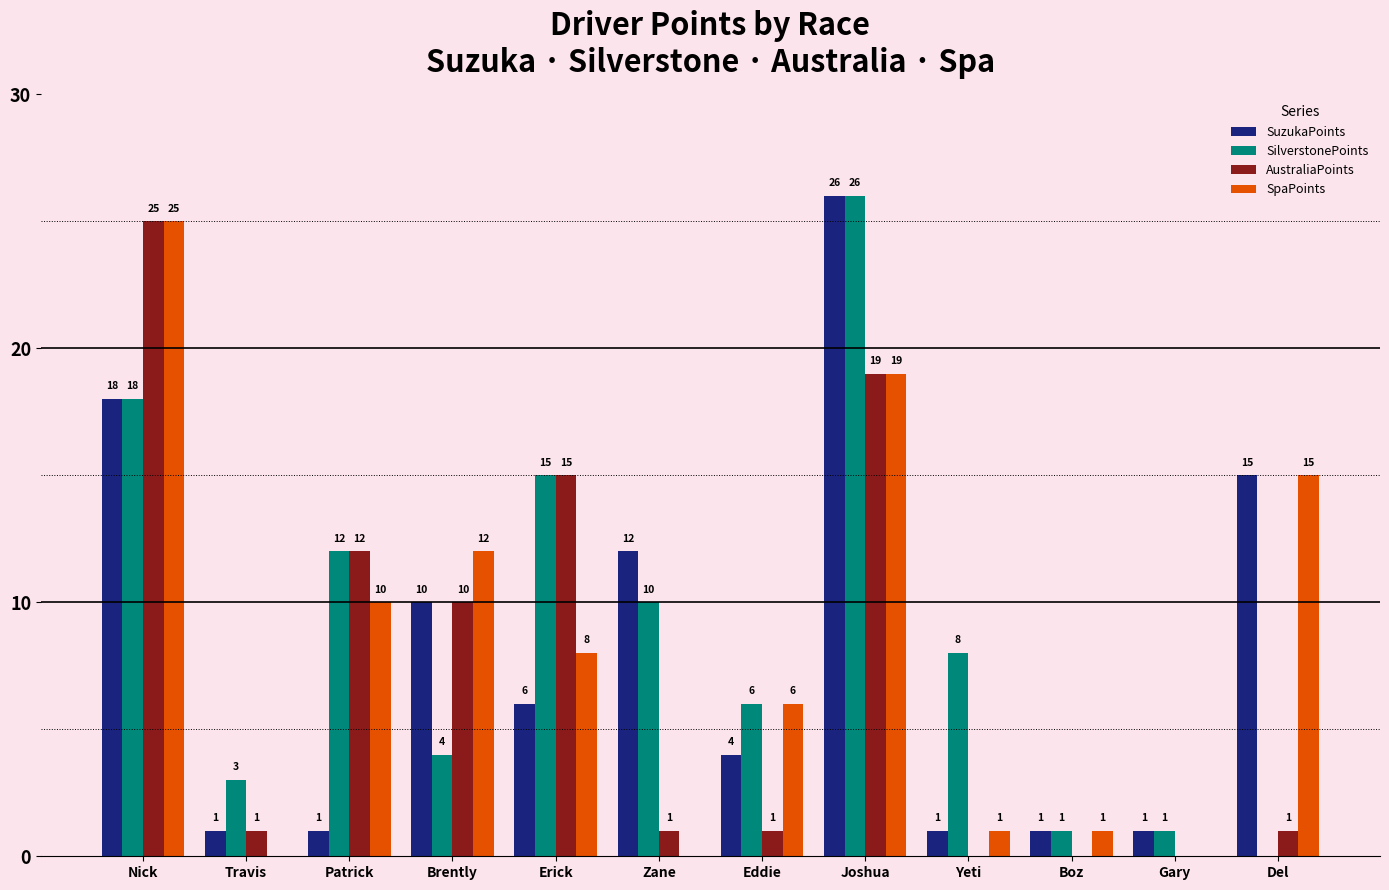

Reading left to right, list all the values displayed in this chart.

SuzukaPoints: 18	1	1	10	6	12	4	26	1	1	1	15
SilverstonePoints: 18	3	12	4	15	10	6	26	8	1	1	0
AustraliaPoints: 25	1	12	10	15	1	1	19	0	0	0	1
SpaPoints: 25	0	10	12	8	0	6	19	1	1	0	15